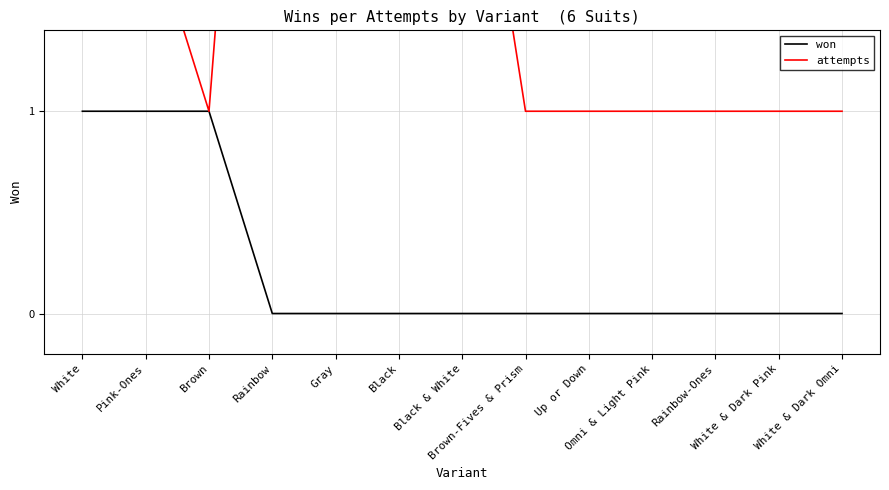

True or false: won and attempts intersect in this chart.

False